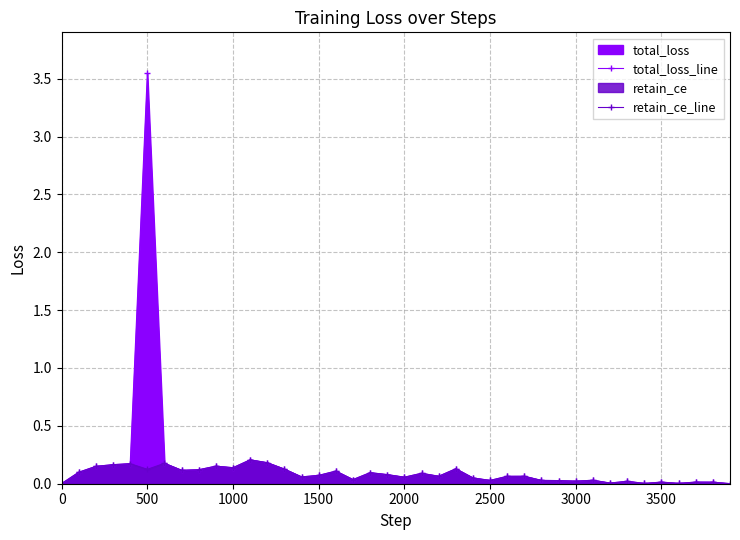

What is the value of the total_loss_line point at the 21st from the left?

0.1